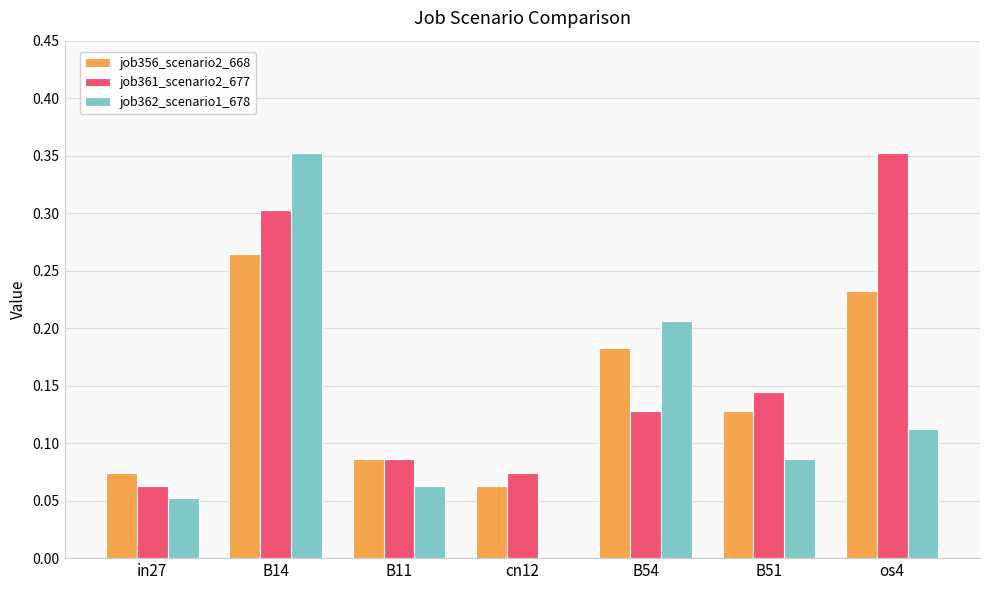

Is the value of job356_scenario2_668 at os4 greater than the value of job362_scenario1_678 at B51?

Yes